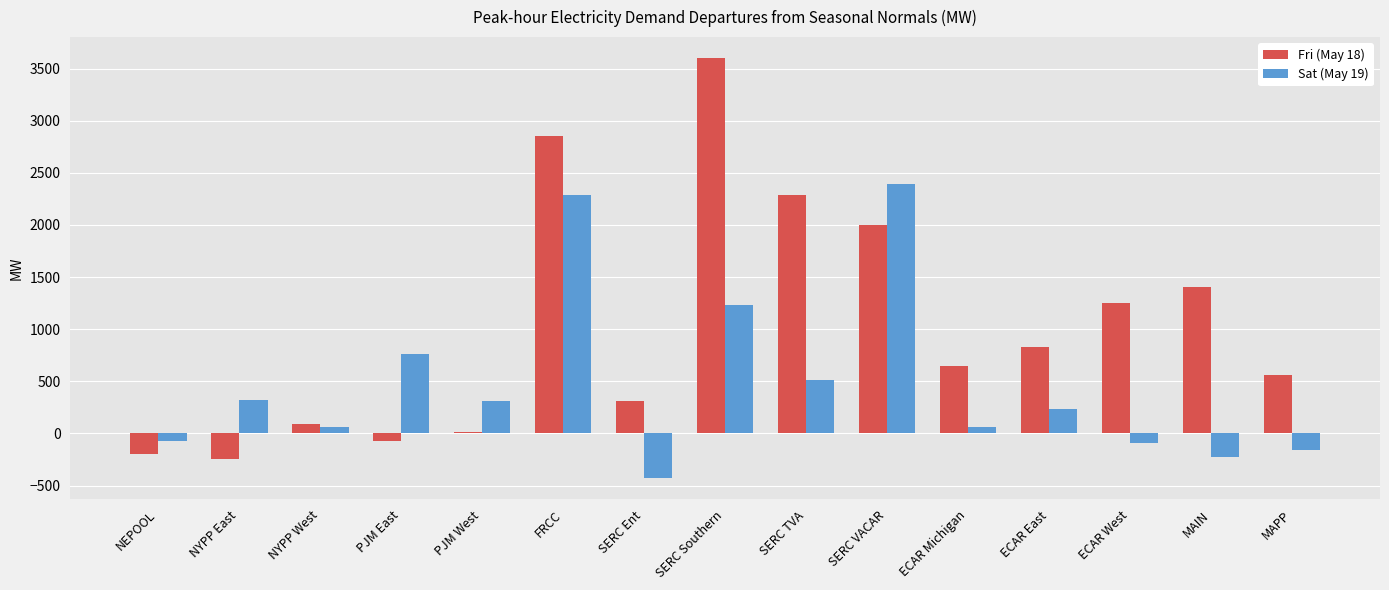

Where does the Fri (May 18) series first go above 650?

FRCC